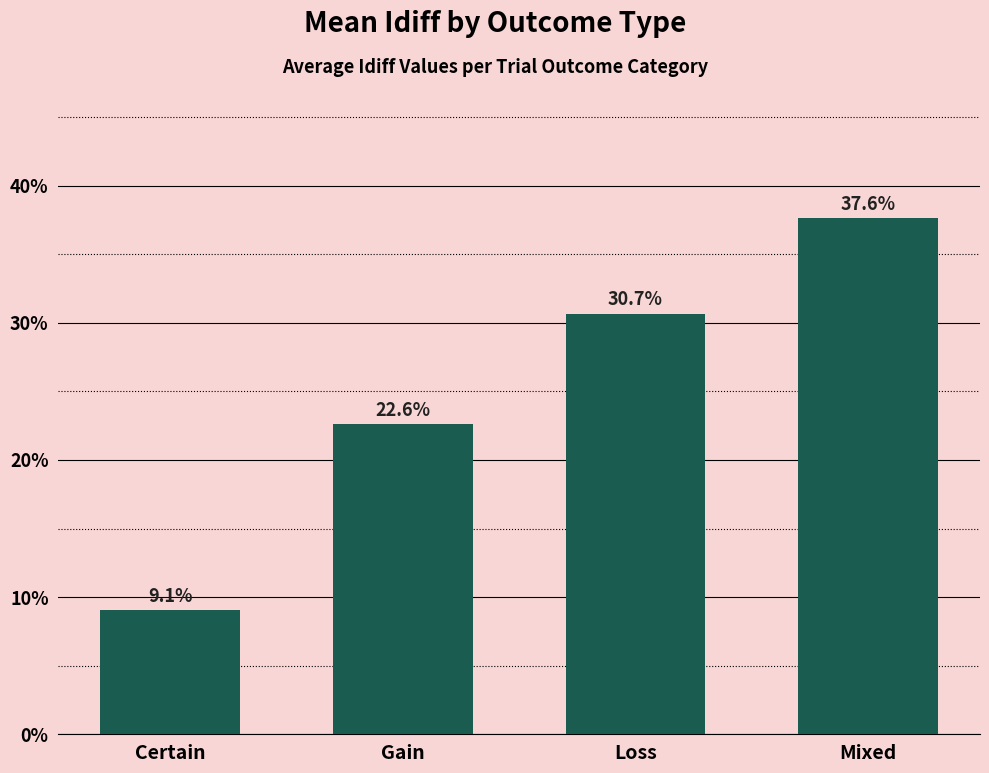

What is the difference between the values at Gain and Loss?

8.1